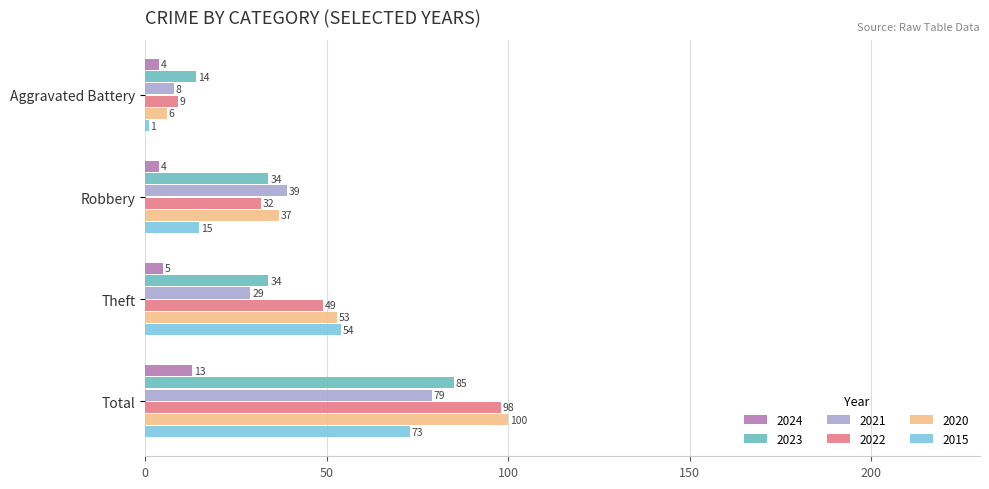

What is the sum of all 2022 values?

188